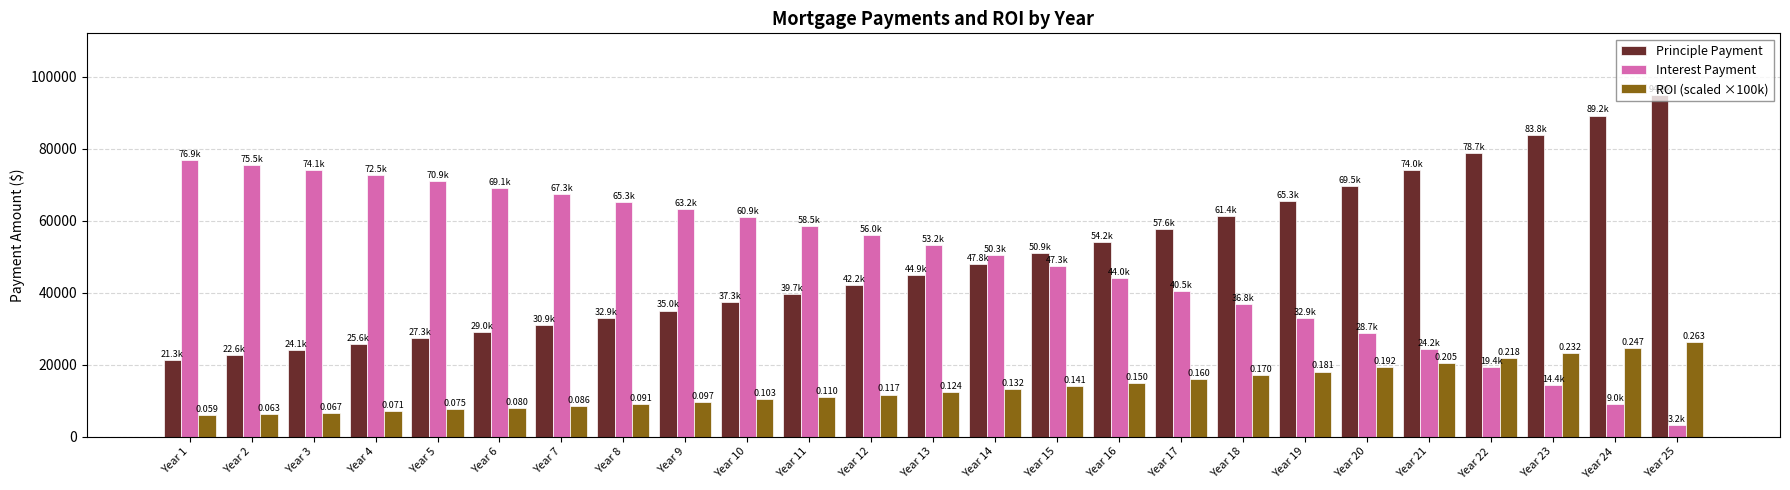

The Principle Payment series shows 78725.5 at Year 22. True or false?

True